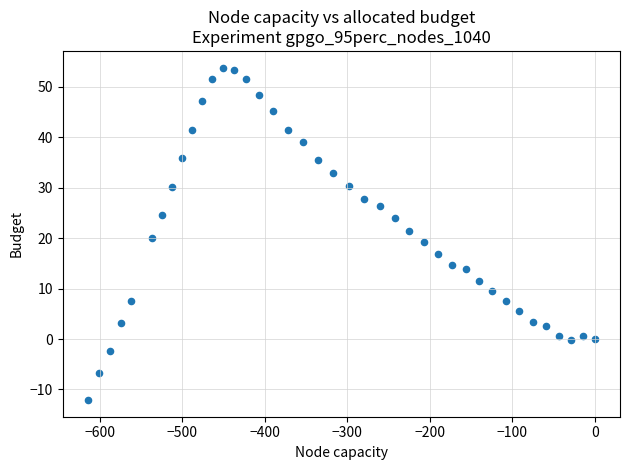

What is the range of X values (max minus min)?

614.2